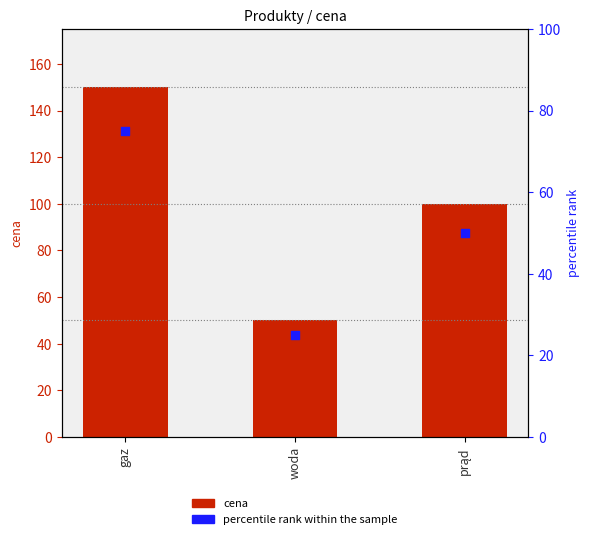

Which series reaches the maximum Y coordinate?

cena